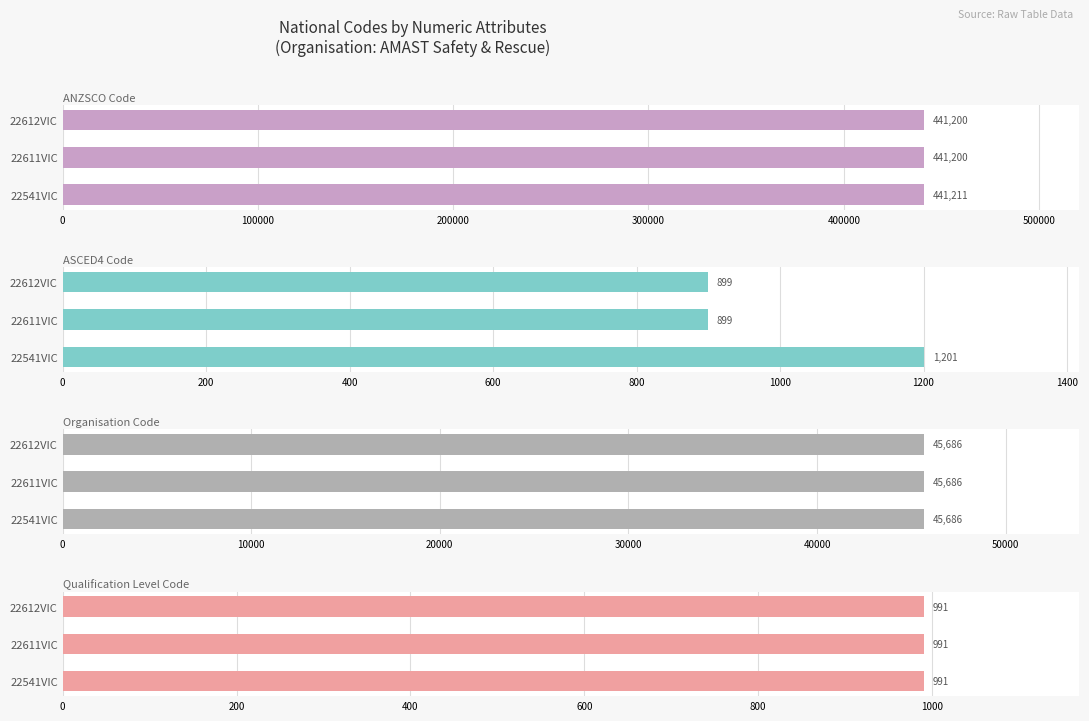

What is the value of the ASCED4 Code bar at the 3rd from the left?

899.0